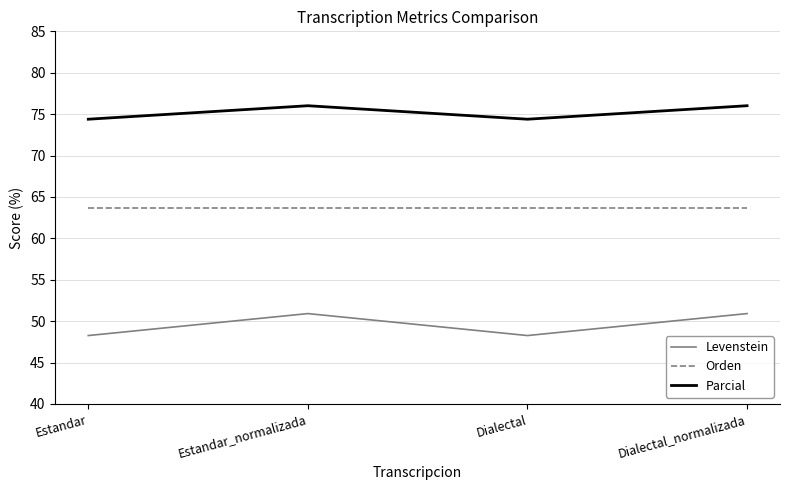

How many lines are shown in the chart?

3